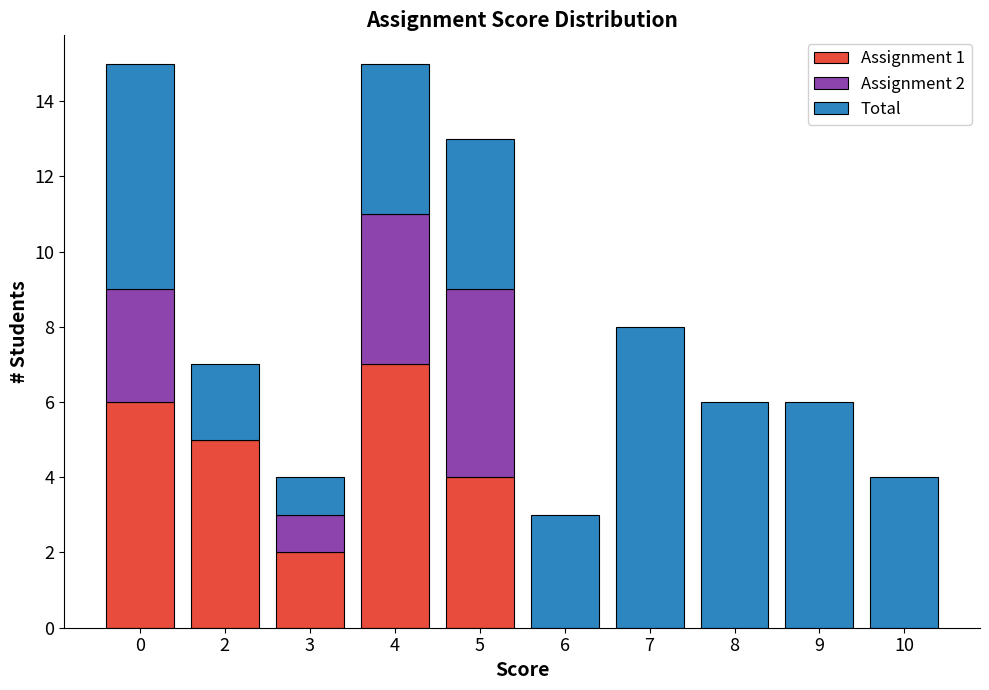

What is the total value across all series at 10?

4